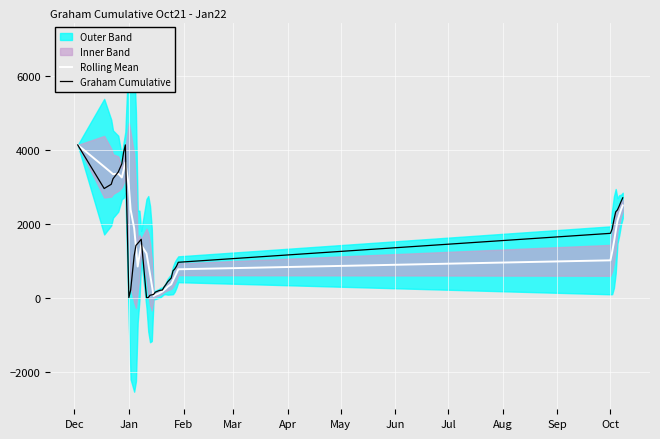

What is the difference between the maximum and minimum values in the Graham Cumulative series?

4129.0